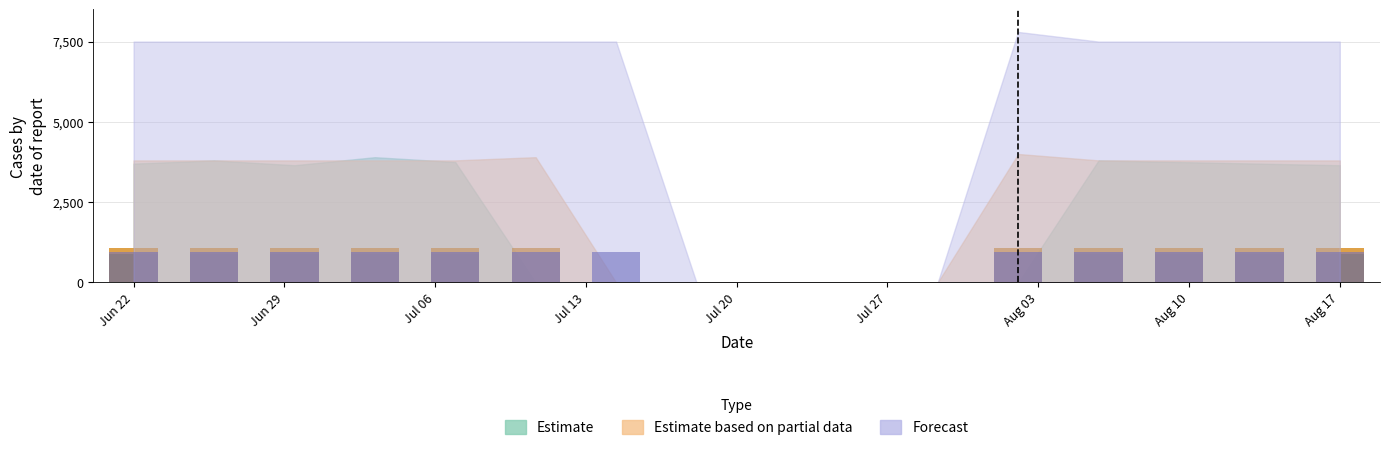

Which series has the largest total across all categories?

Estimate based on partial data